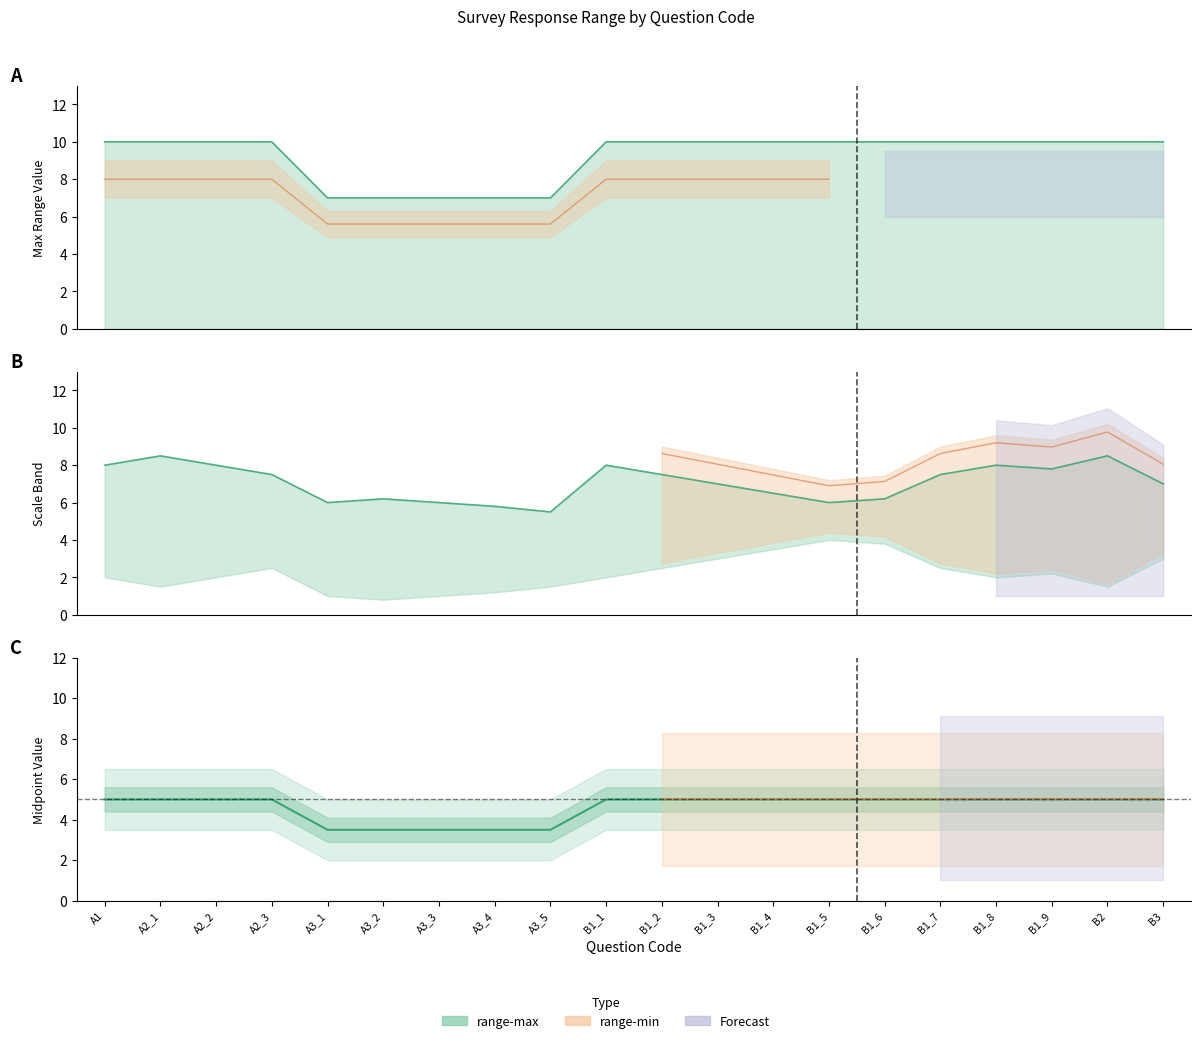

Approximately how many times larger is the value at B1_5 compared to B1_6?

1.0